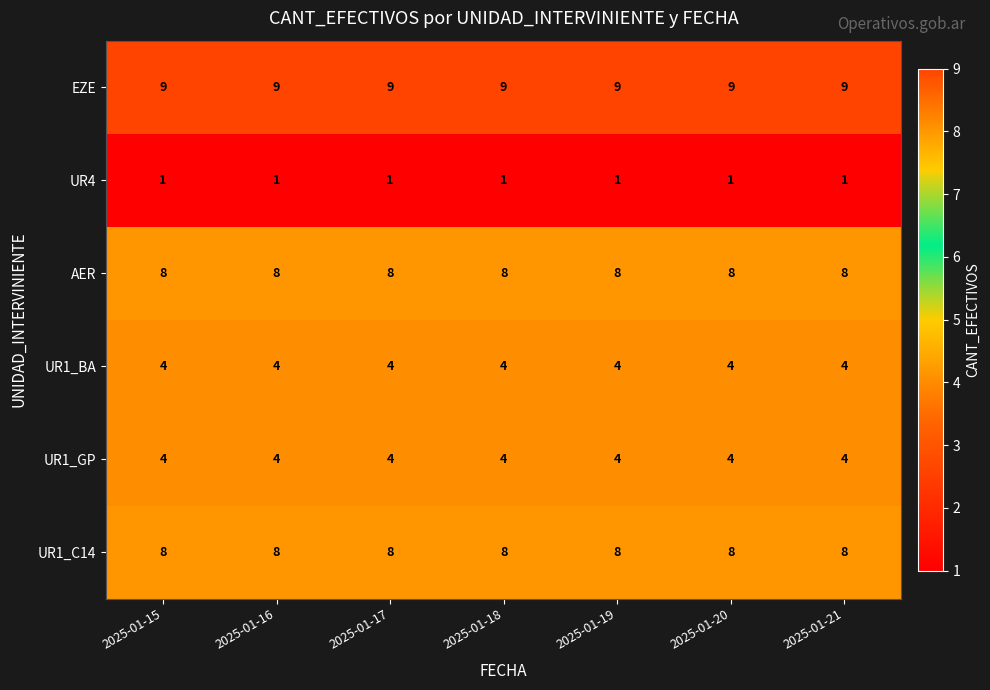

What value does the UR1_GP series have at 2025-01-20?

4